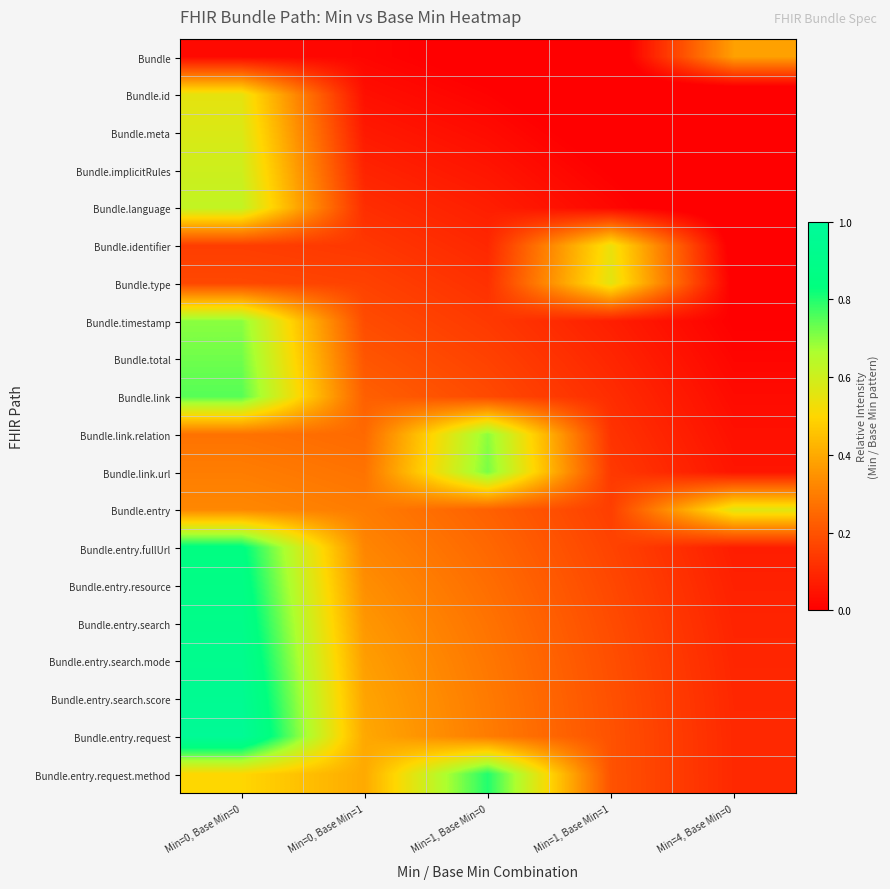

Which series has the widest spread of values?

Bundle.entry.request